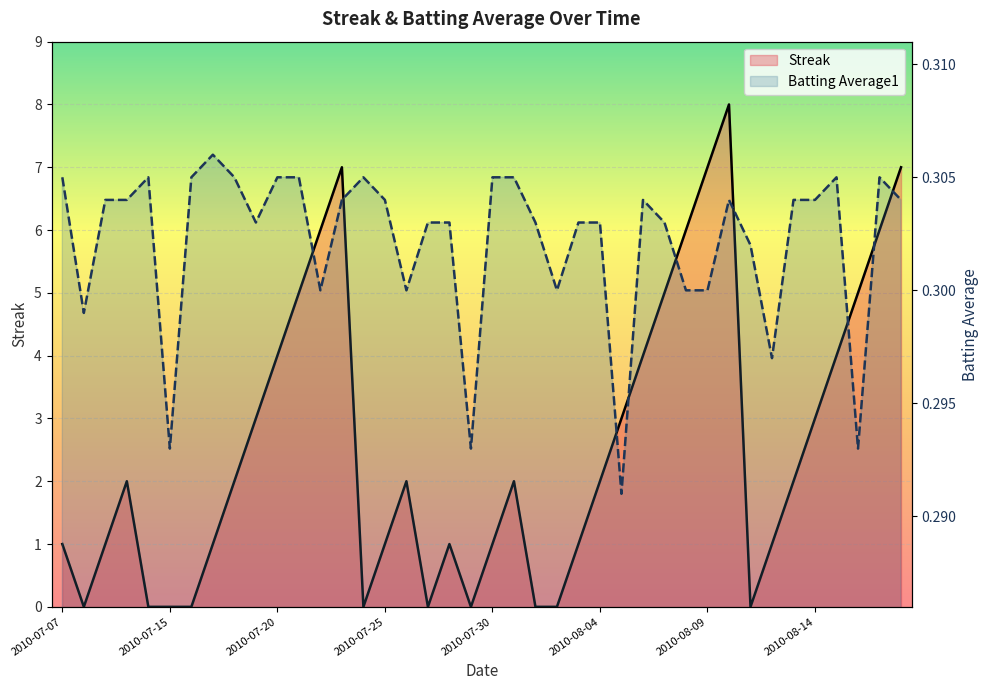

What are all the series names shown in the legend?

Streak, Batting Average1